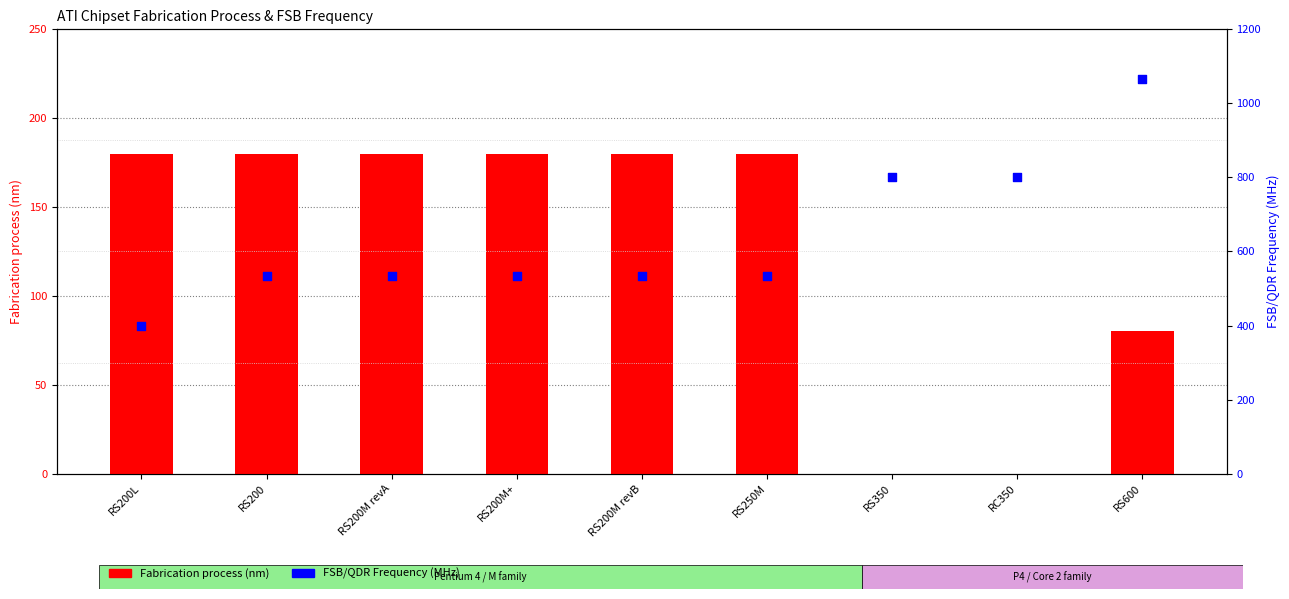

What is the total value across all series at RS350?

800